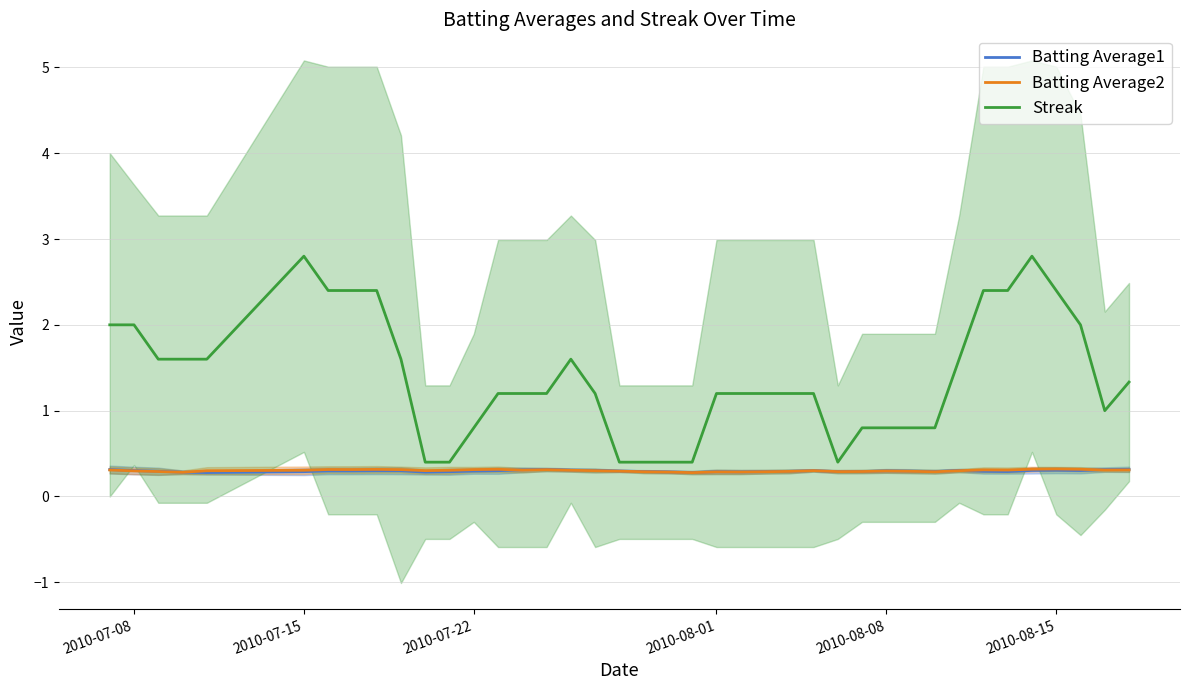

What is the minimum value for Streak?

0.4